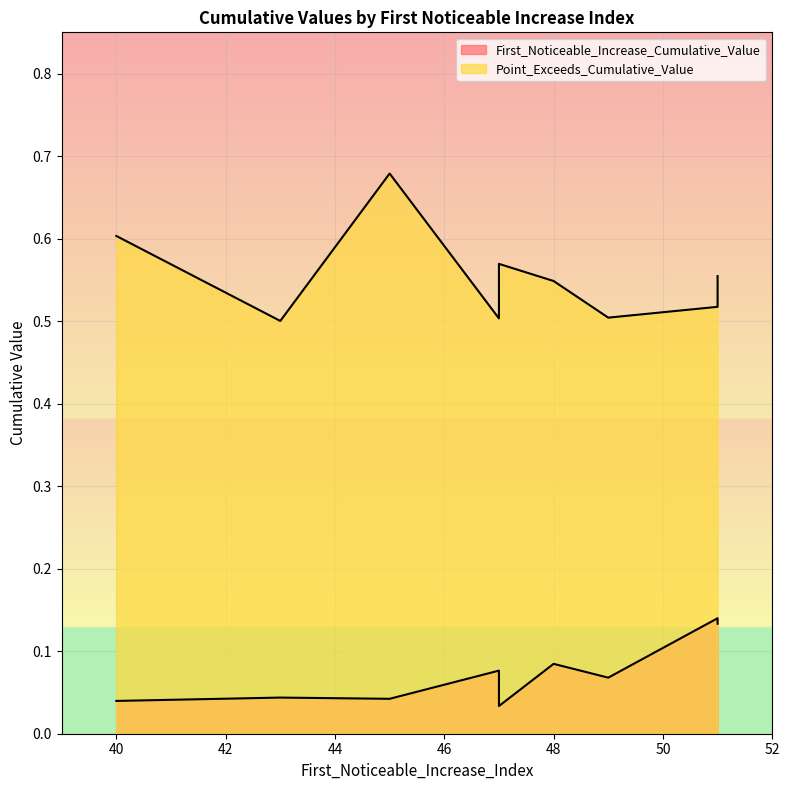

What are all the series names shown in the legend?

First_Noticeable_Increase_Cumulative_Value, Point_Exceeds_Cumulative_Value